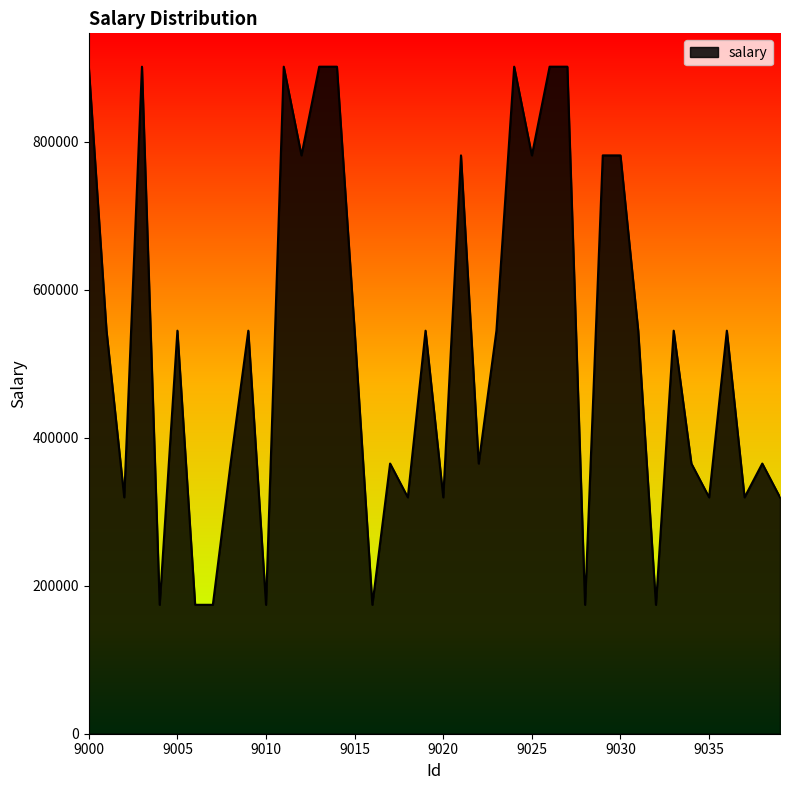

Reading left to right, transcribe all the data shown in this chart.

901123	544479	319313	901123	174167	544479	174167	174167	364984	544479	174167	901123	781289	901123	901123	544479	174167	364984	319313	544479	319313	781289	364984	544479	901123	781289	901123	901123	174167	781289	781289	544479	174167	544479	364984	319313	544479	319313	364984	319313